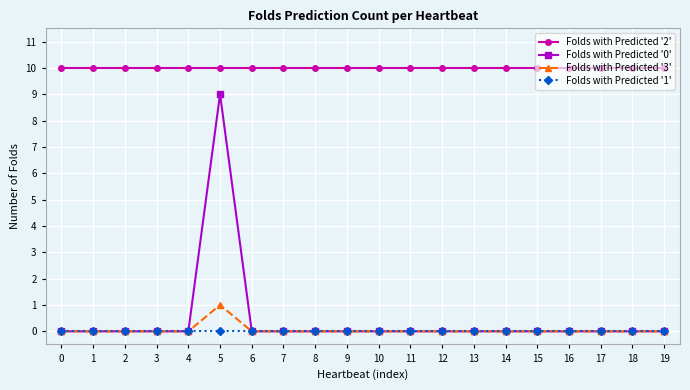

Is it true that Folds with Predicted '0' equals 0 at 3?

True